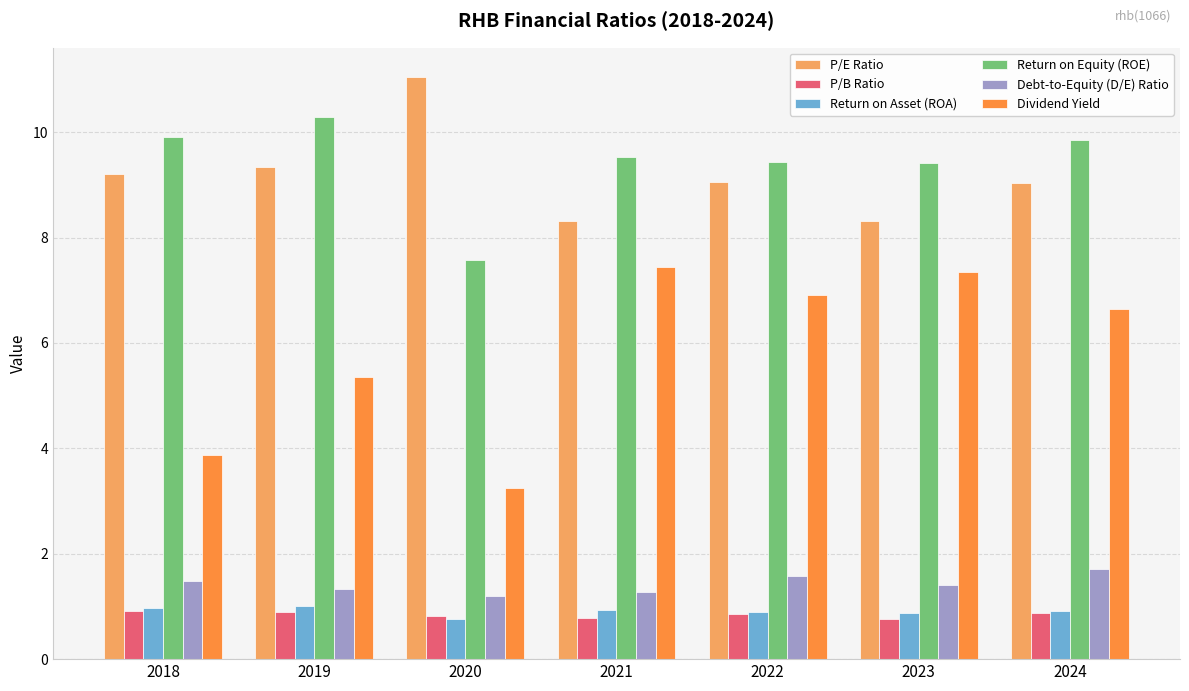

What is the value of the P/E Ratio bar at the 3rd from the left?

11.1